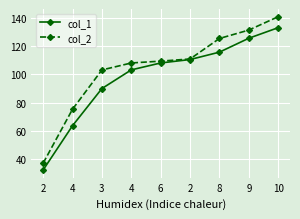

What is the difference between the maximum and minimum values in the col_1 series?

101.1